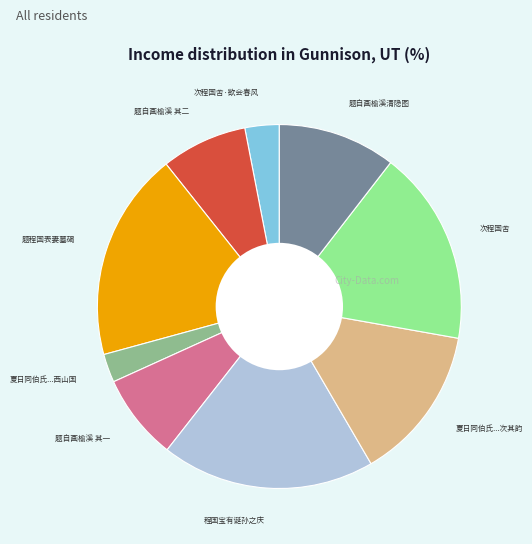

Is there a majority slice in this chart?

No